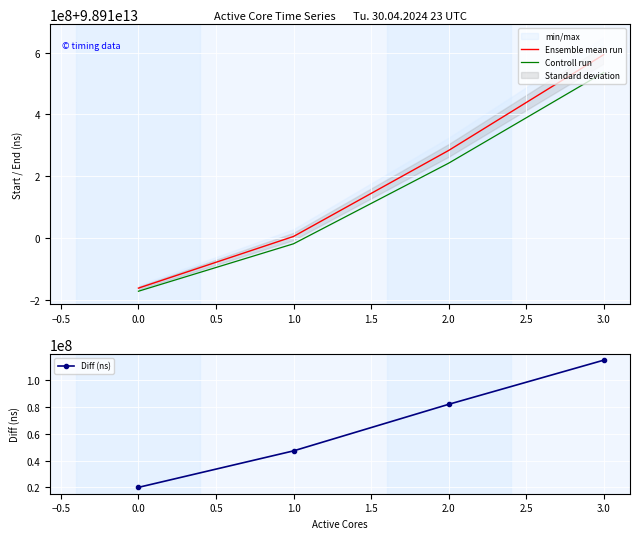

True or false: Diff (ns) and Ensemble mean run intersect in this chart.

False